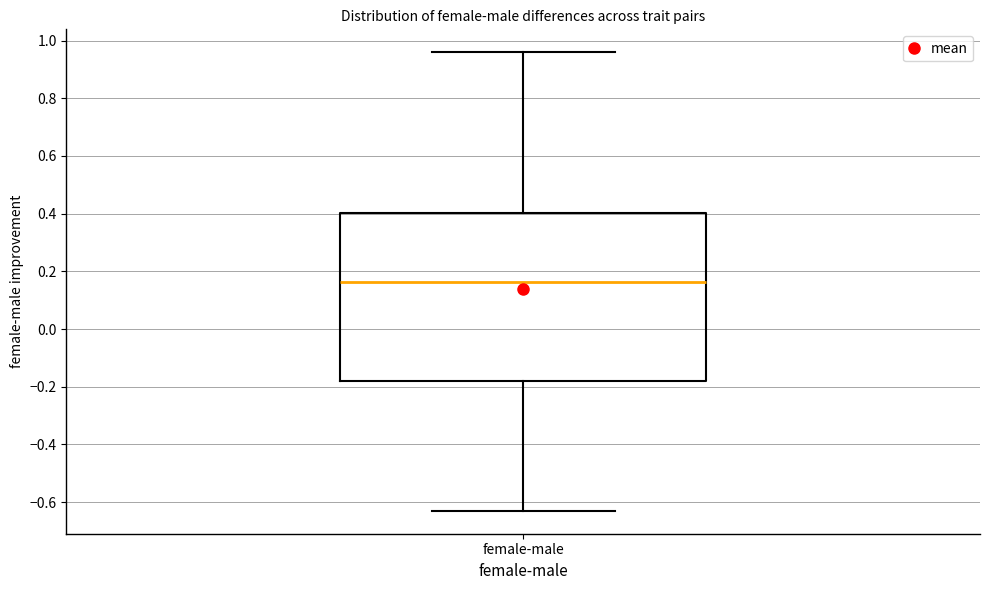

Where does the upper whisker of the box for female-male end on the y-axis? The values are not printed on the chart, so give them approximately, as read against the axis.

0.96